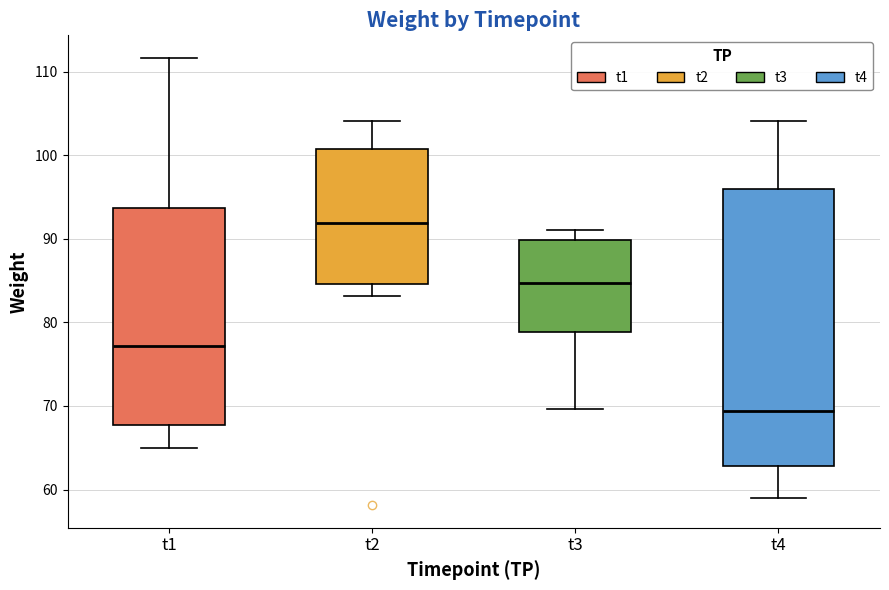

Where does the median line of the box for t2 sit on the y-axis? The values are not printed on the chart, so give them approximately, as read against the axis.

92